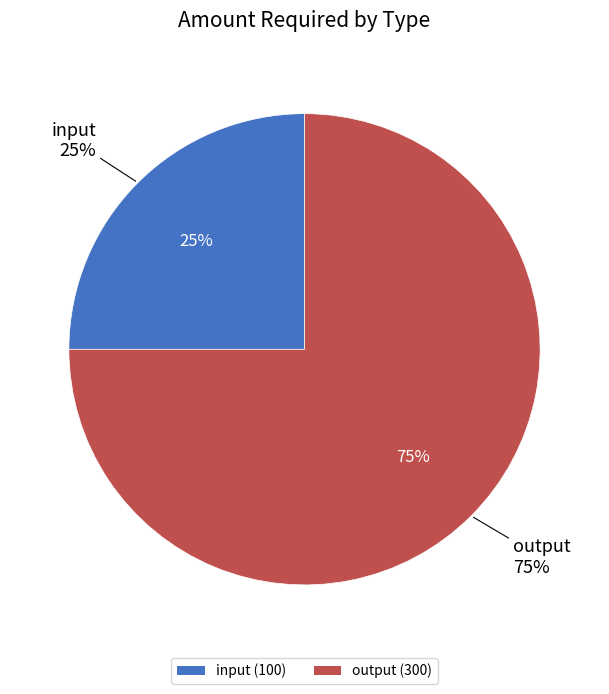

What is the ratio of the value at input to the value at output?

0.3